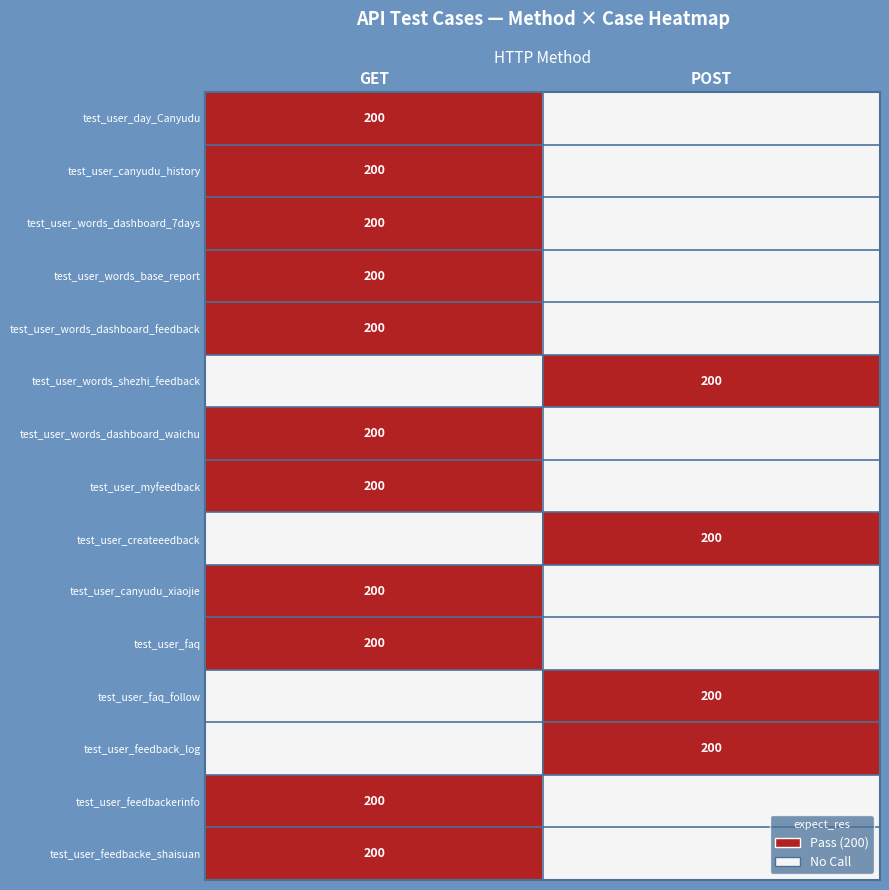

The value of test_user_createeedback at POST is 328. True or false?

False